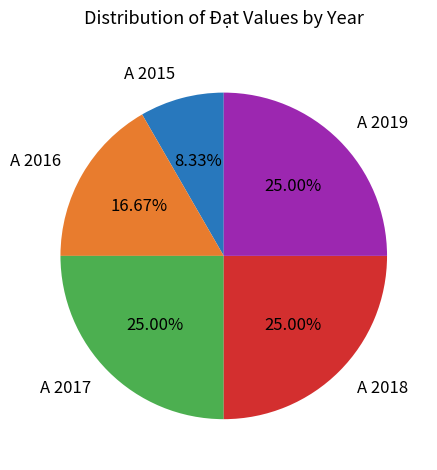

Is there any slice that represents more than half of the pie?

No